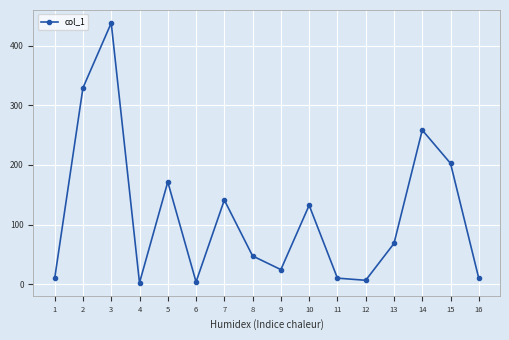

True or false: the data shows 58.5 at 14.

False